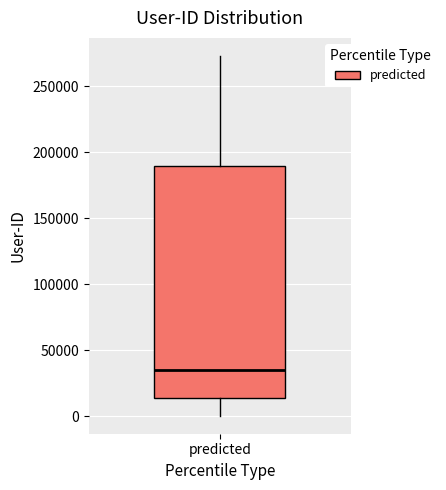

Read this box plot against the y-axis: the position of the median line, the range covered by the box, and the ends of both whiskers. The values are not printed on the chart, so give them approximately, as read against the axis.

median 35000, box 15000 to 190000, whiskers 0 to 275000